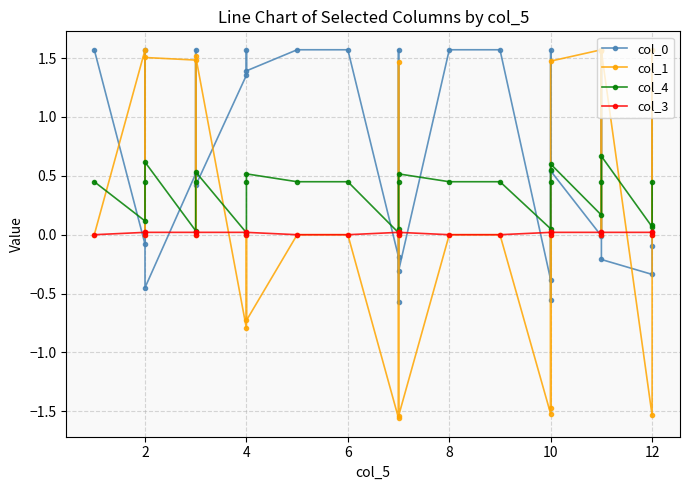

How many data points in col_1 are above 0?

9